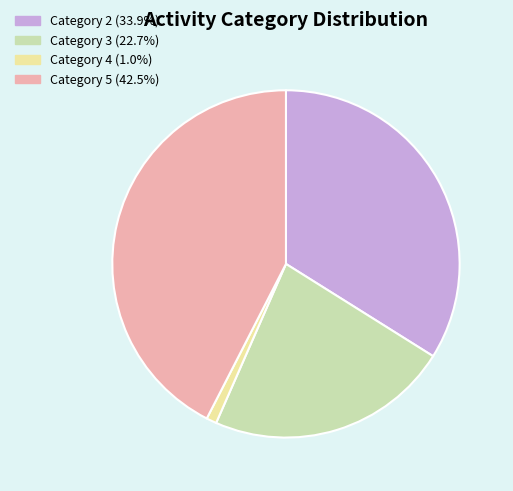

How many segments does this pie chart have?

4